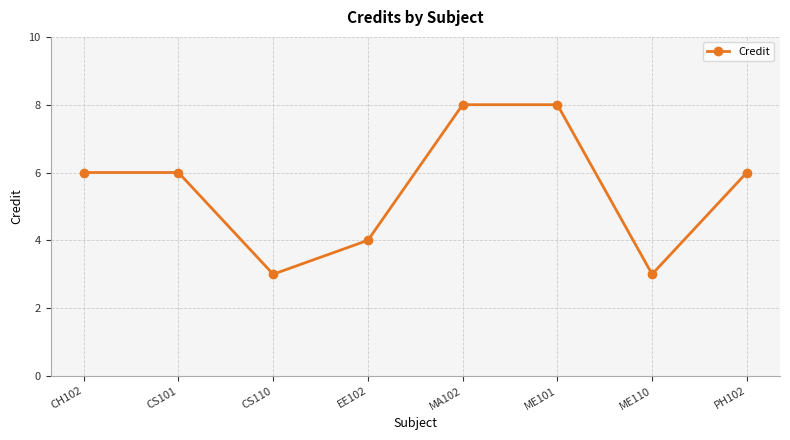

How many lines are shown in the chart?

1